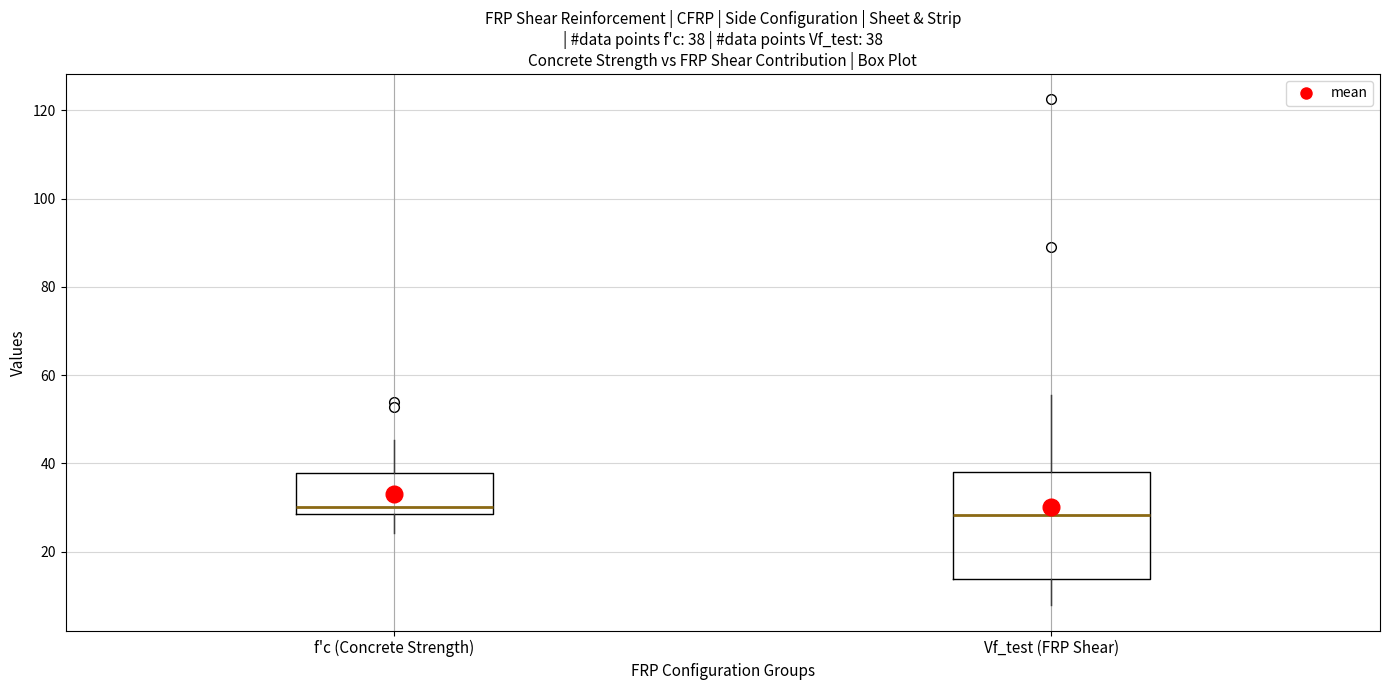

Comparing the boxes themselves (not the whiskers), which one is the tallest?

Vf_test (FRP Shear)